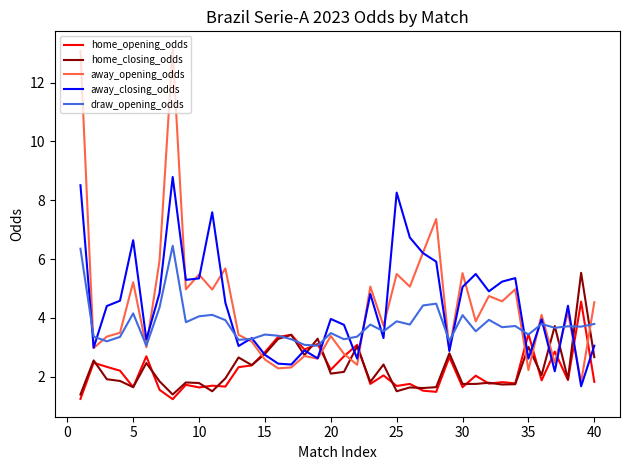

What is the greatest value displayed?

13.2